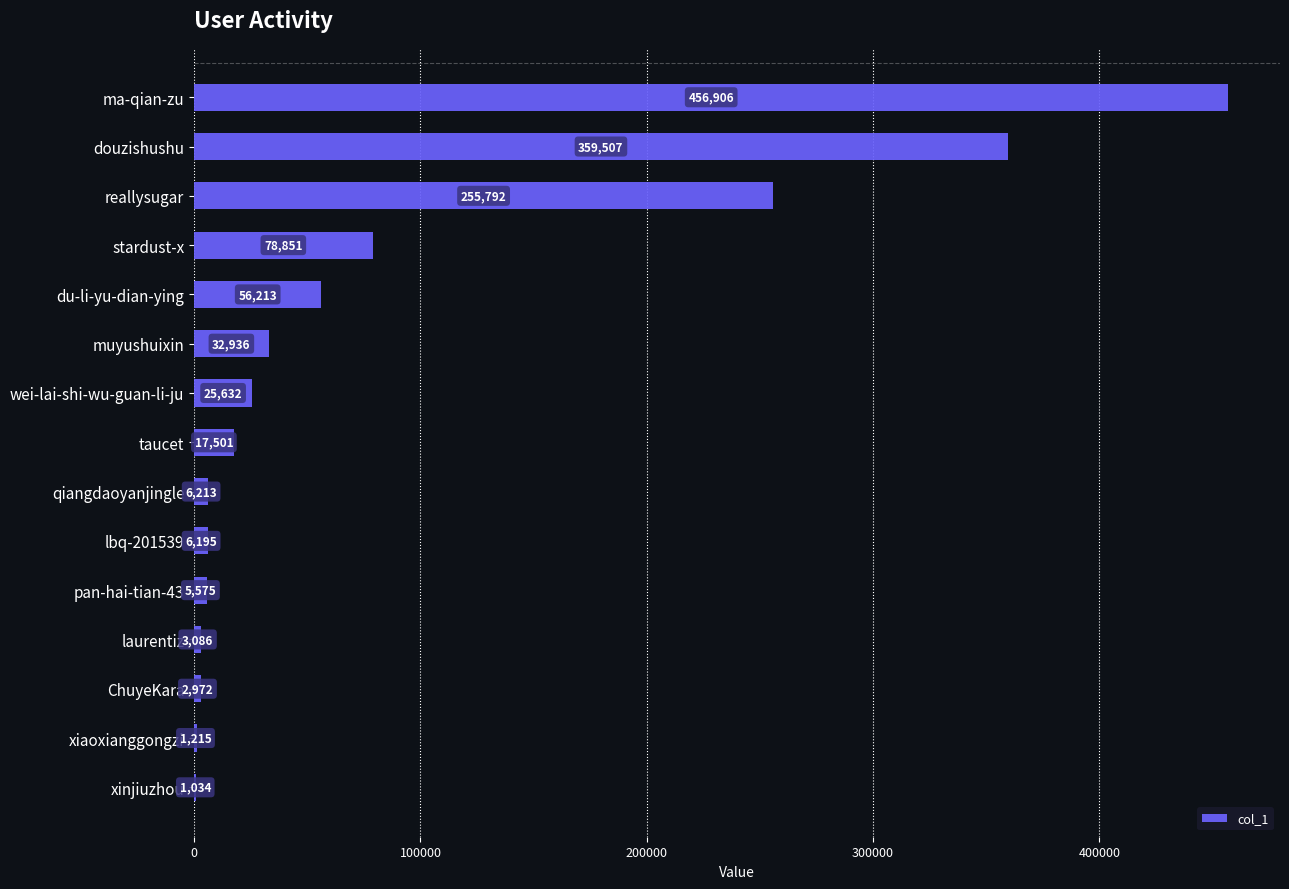

What is the greatest value displayed?

456906